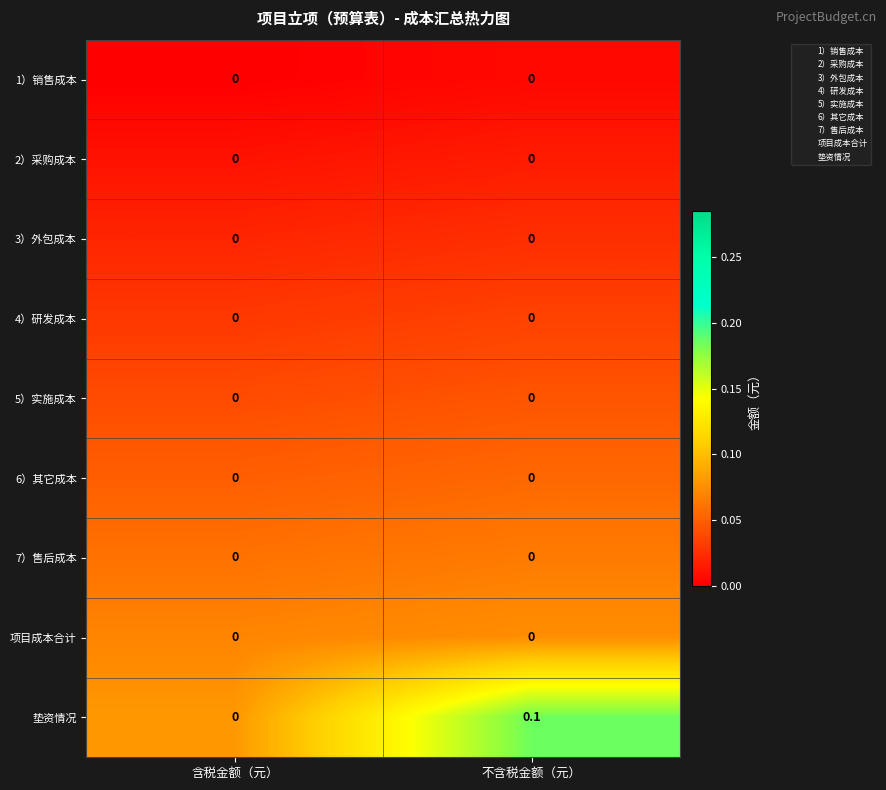

Which series has the largest range (max minus min)?

垫资情况